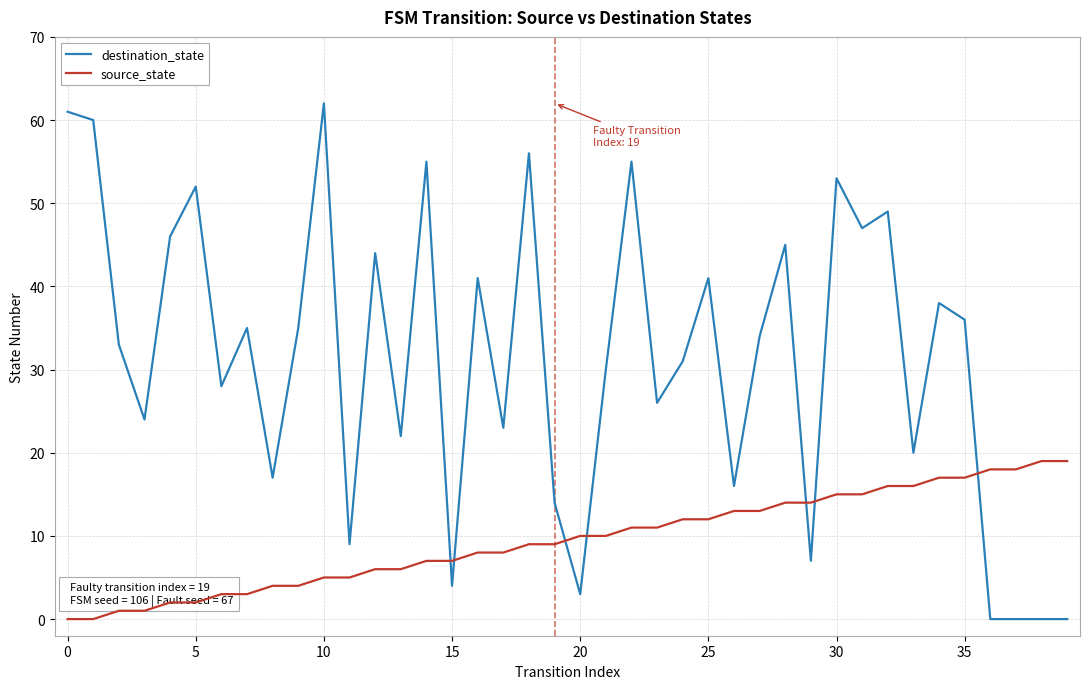

What is the difference between the maximum and minimum values in the destination_state series?

62